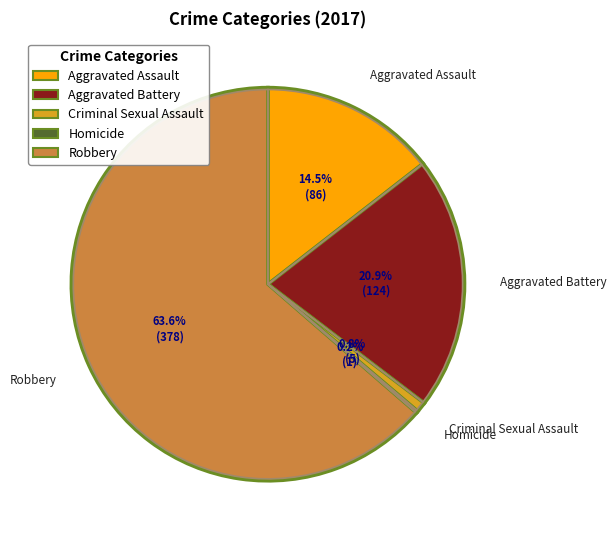

To the nearest percent, what percentage of the pie is Criminal Sexual Assault?

1%